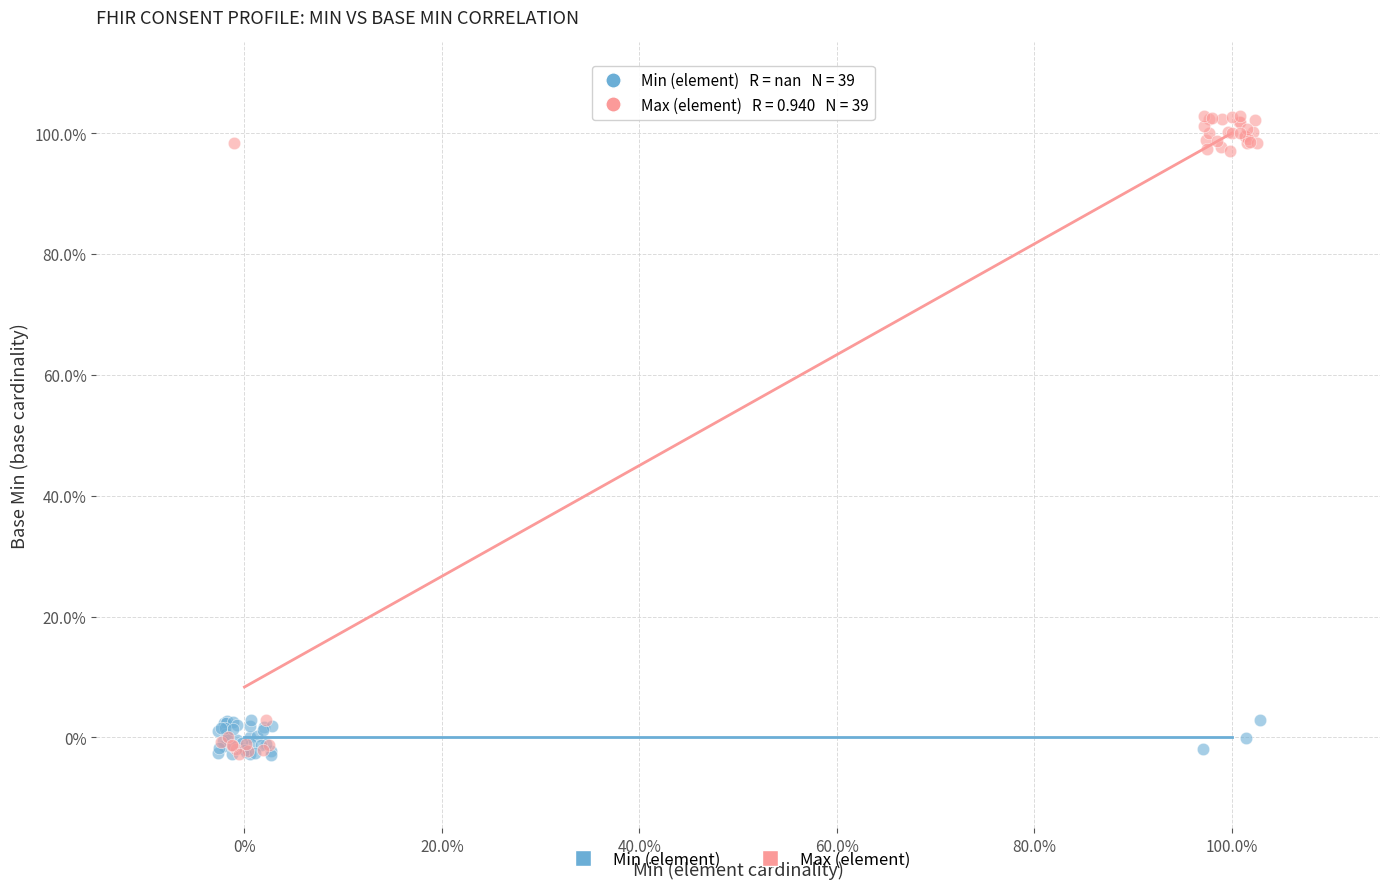

What are all the series names shown in the legend?

Min (element), Max (element)